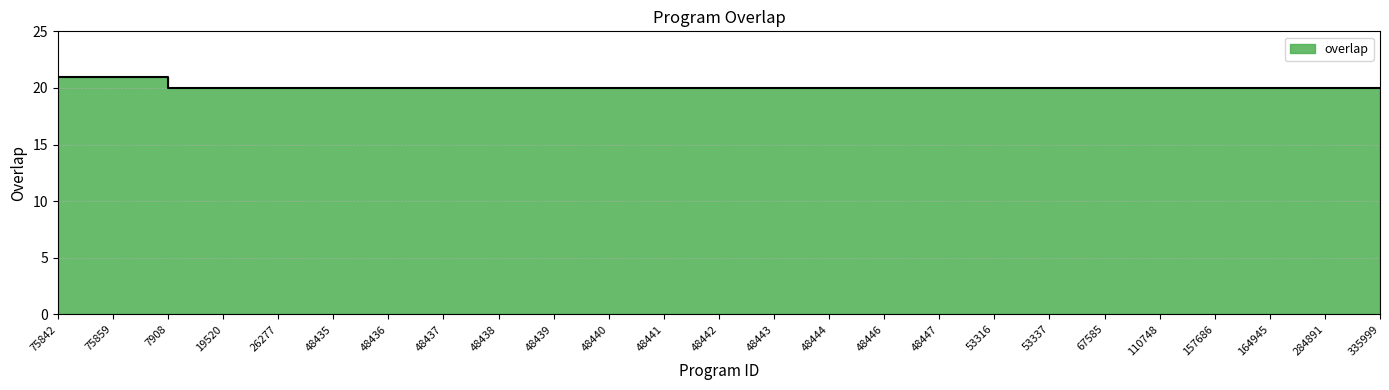

The chart shows a value of 20 at 53316. True or false?

True